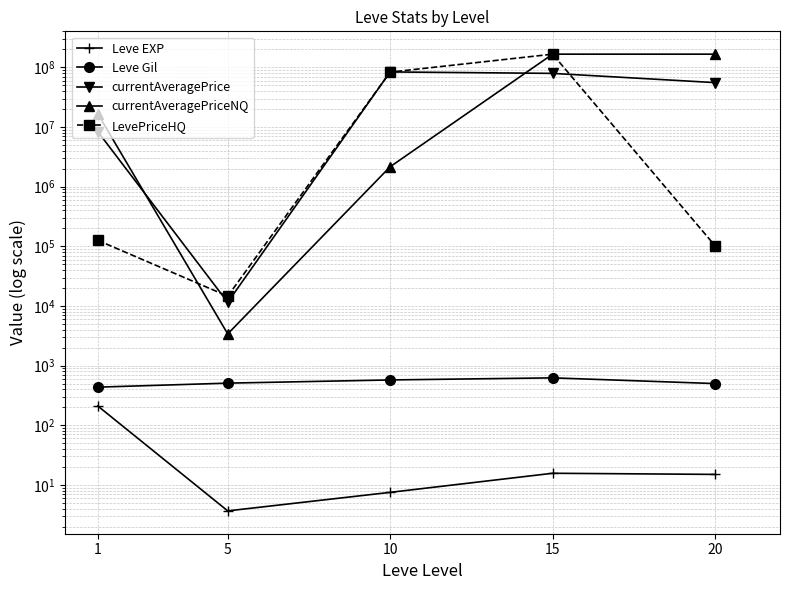

What is the difference between the currentAveragePriceNQ values at 20 and 10?

164506081.3